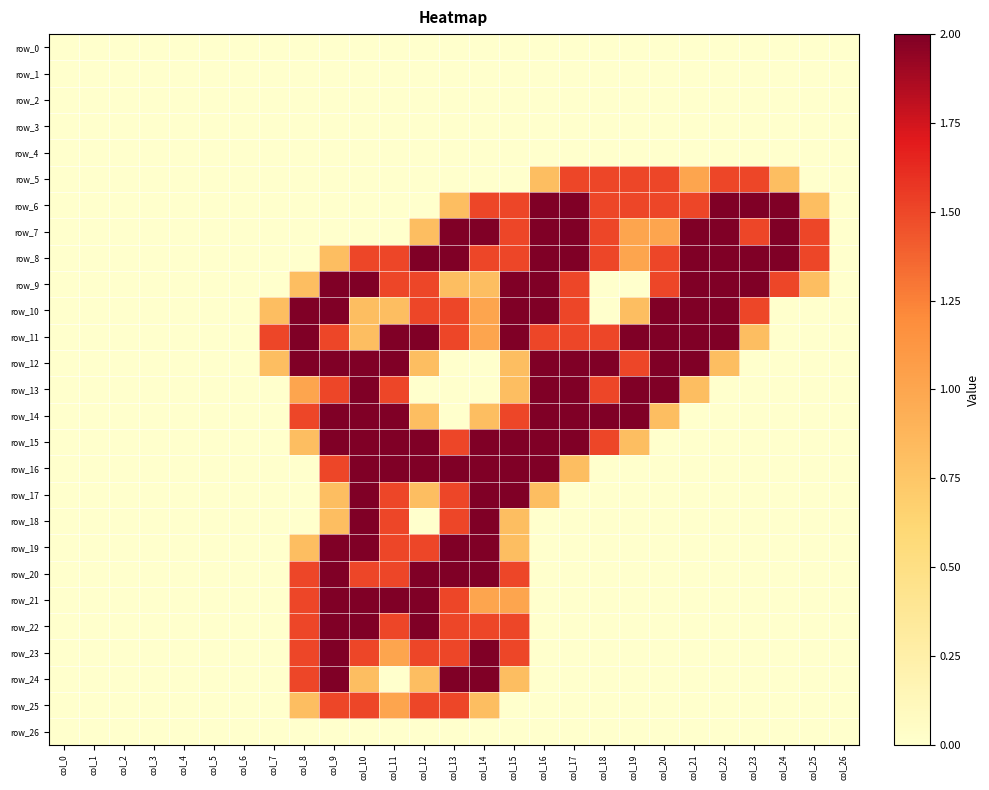

What is the average value of the row_10 series?

0.9